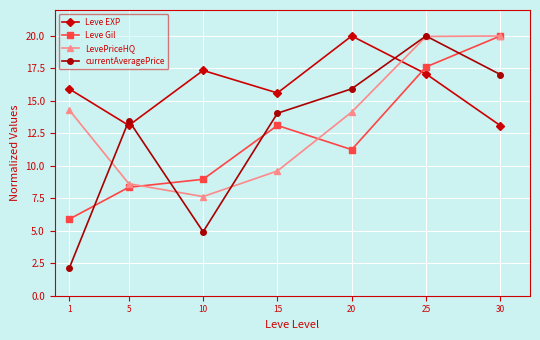

At 20, list the series in order from largest to smallest.

Leve EXP, currentAveragePrice, LevePriceHQ, Leve Gil